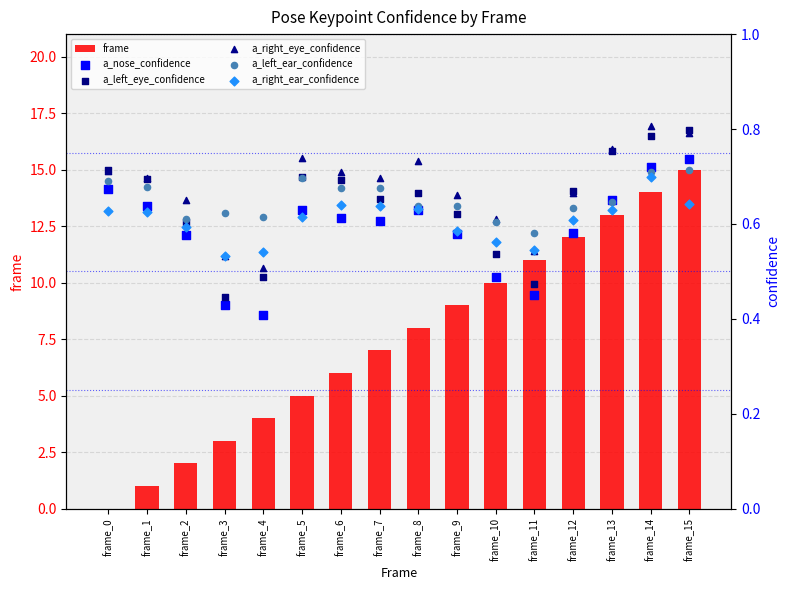

Is the value of a_right_ear_confidence at frame_7 greater than the value of a_left_eye_confidence at frame_8?

No